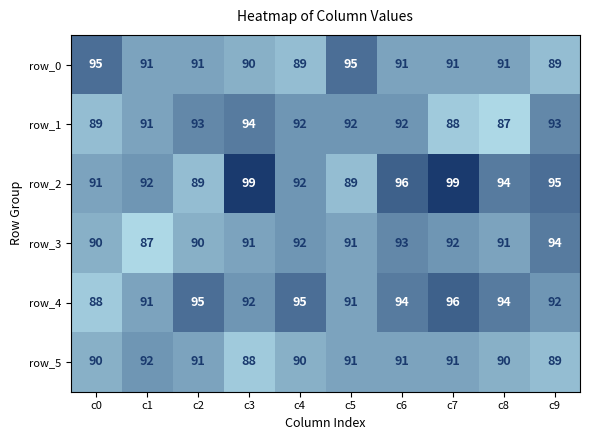

Reading left to right, transcribe all the data shown in this chart.

row_0: c0=95	c1=91	c2=91	c3=90	c4=89	c5=95	c6=91	c7=91	c8=91	c9=89
row_1: c0=89	c1=91	c2=93	c3=94	c4=92	c5=92	c6=92	c7=88	c8=87	c9=93
row_2: c0=91	c1=92	c2=89	c3=99	c4=92	c5=89	c6=96	c7=99	c8=94	c9=95
row_3: c0=90	c1=87	c2=90	c3=91	c4=92	c5=91	c6=93	c7=92	c8=91	c9=94
row_4: c0=88	c1=91	c2=95	c3=92	c4=95	c5=91	c6=94	c7=96	c8=94	c9=92
row_5: c0=90	c1=92	c2=91	c3=88	c4=90	c5=91	c6=91	c7=91	c8=90	c9=89